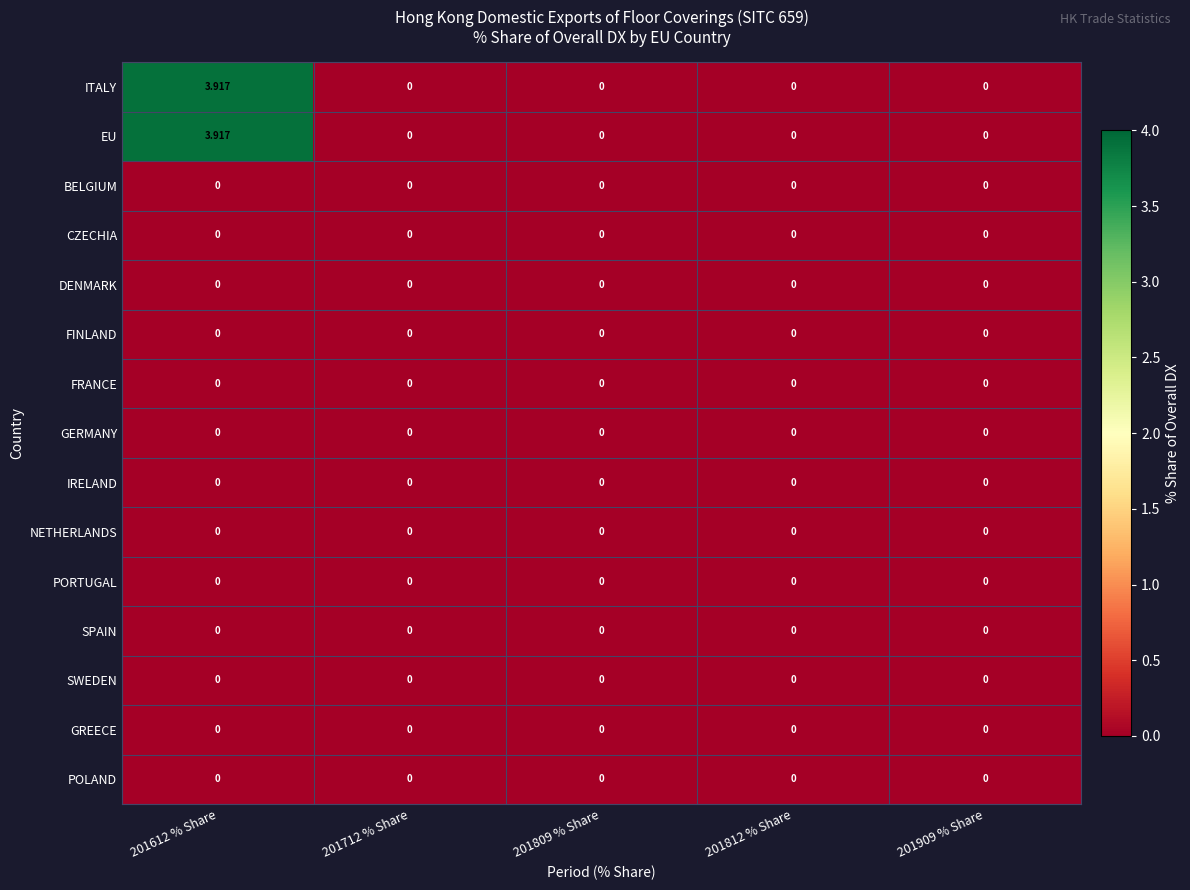

Between 201712 % Share and 201809 % Share, which is larger?

201712 % Share